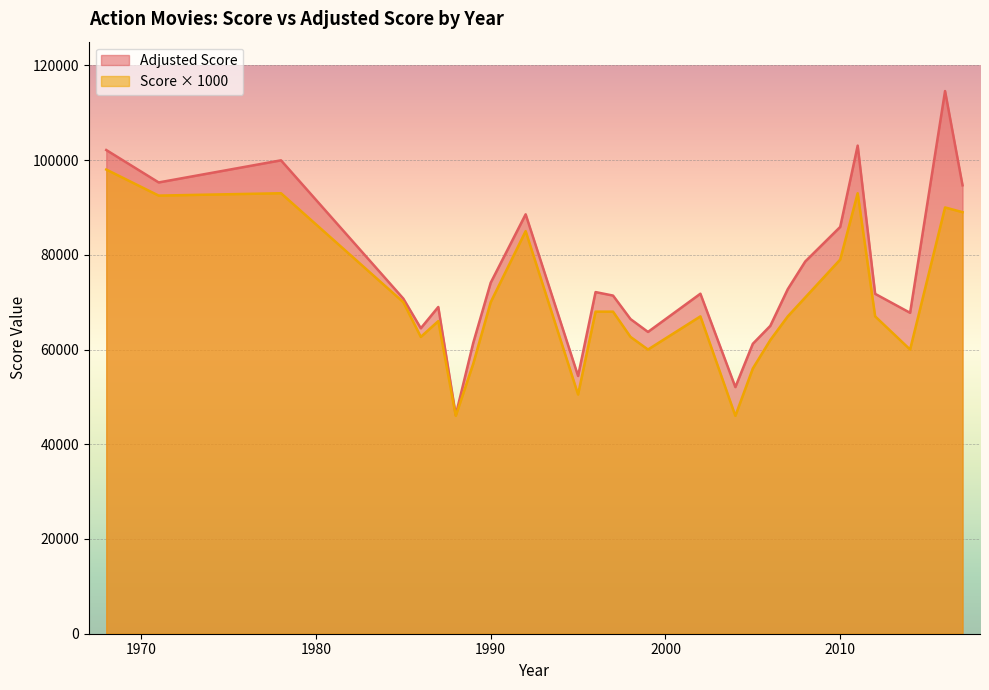

True or false: Score and Adjusted Score cross at least once.

False